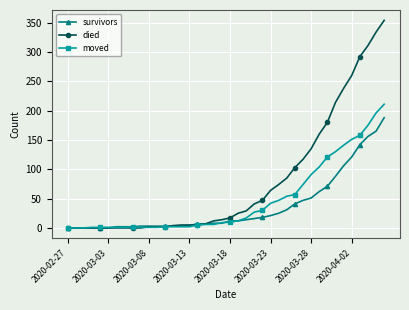

True or false: moved has more than 0 points higher than both neighbors.

True